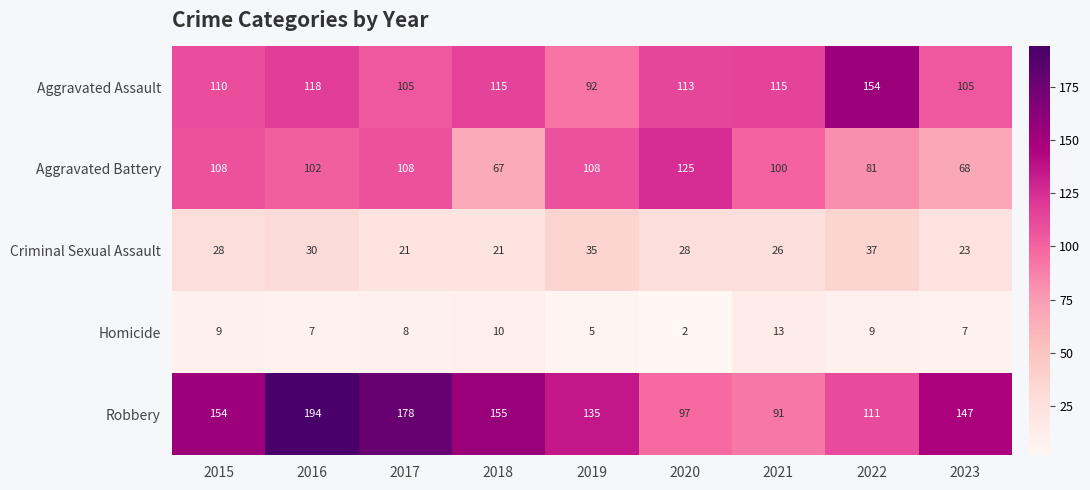

How many distinct data groups are displayed?

5